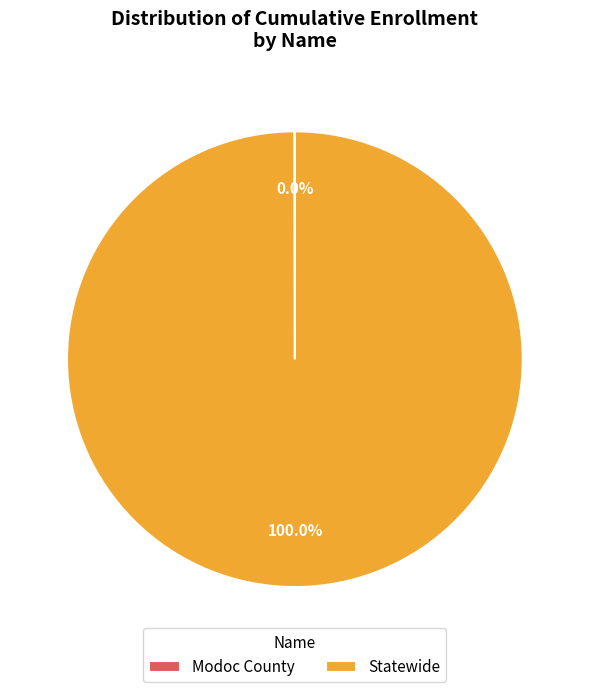

Which category has the biggest portion of the pie?

Statewide